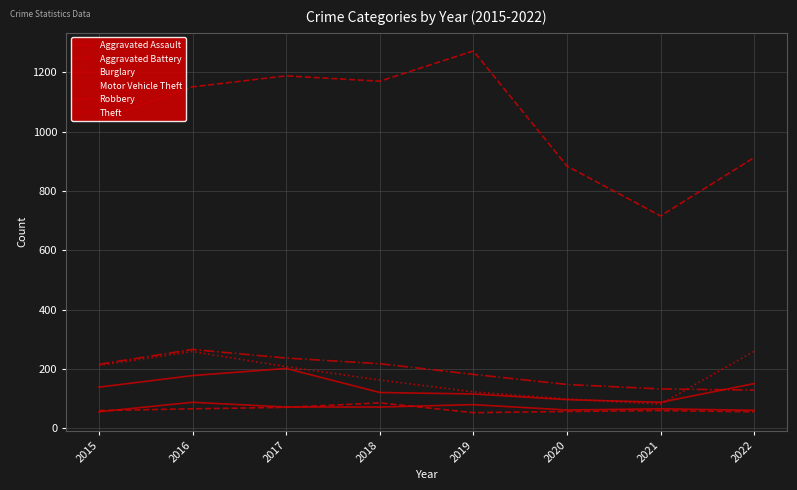

How many interior local valleys does the Robbery series have?

1